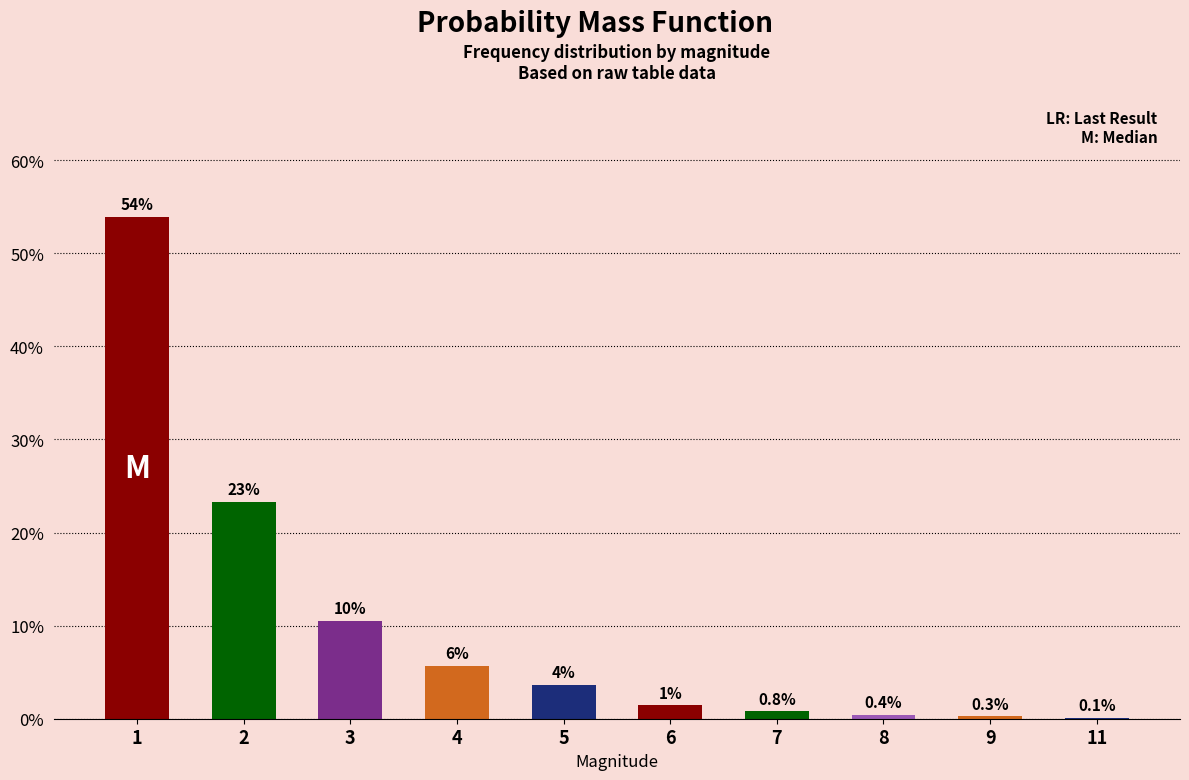

Which category has the lowest value across all series?

11